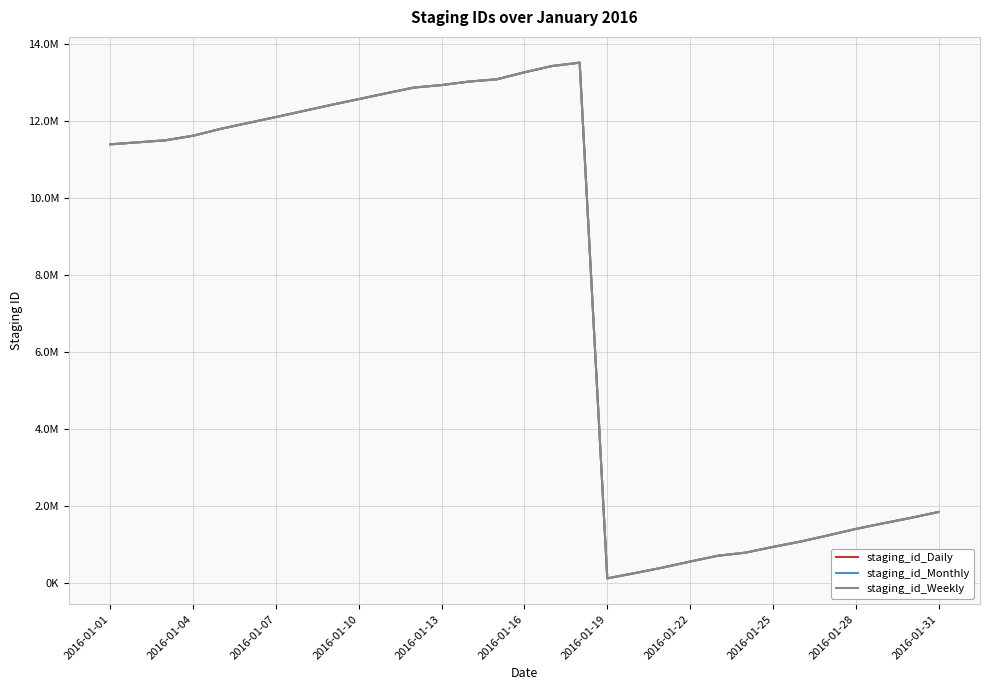

How many interior local peaks does the staging_id_Weekly series have?

1